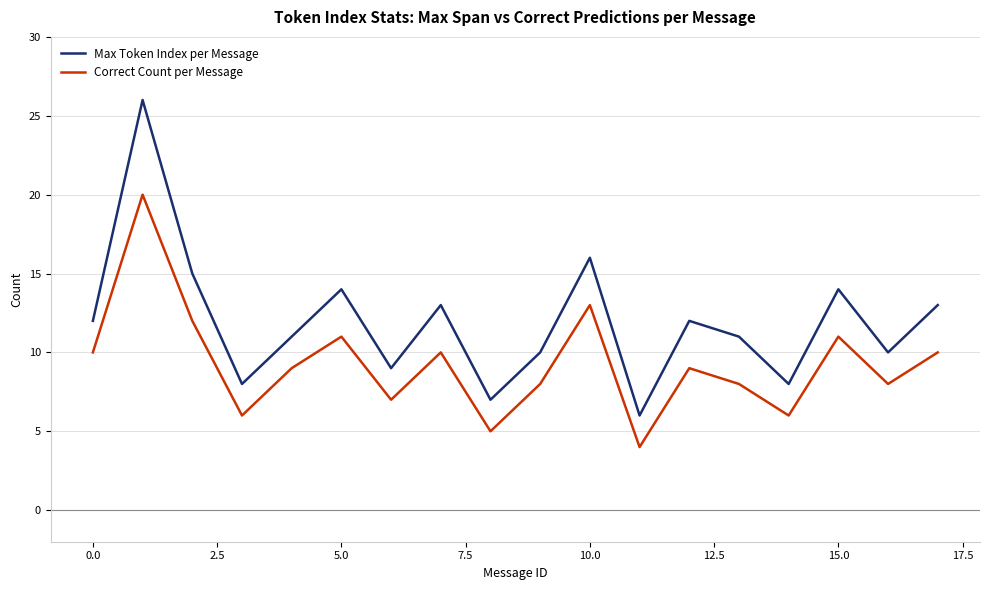

True or false: Max Token Index per Message and Correct Count per Message cross at least once.

False